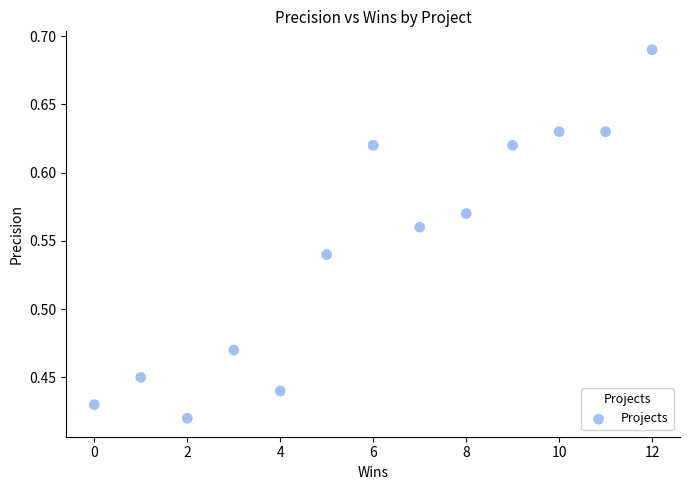

What is the range of Y values (max minus min)?

0.3